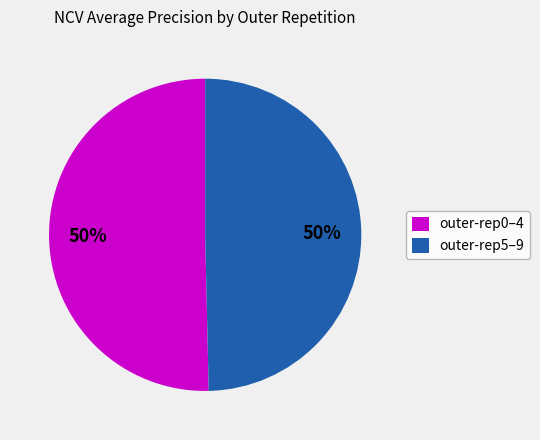

Is the sum of outer-rep5–9 and outer-rep0–4 greater than half?

Yes